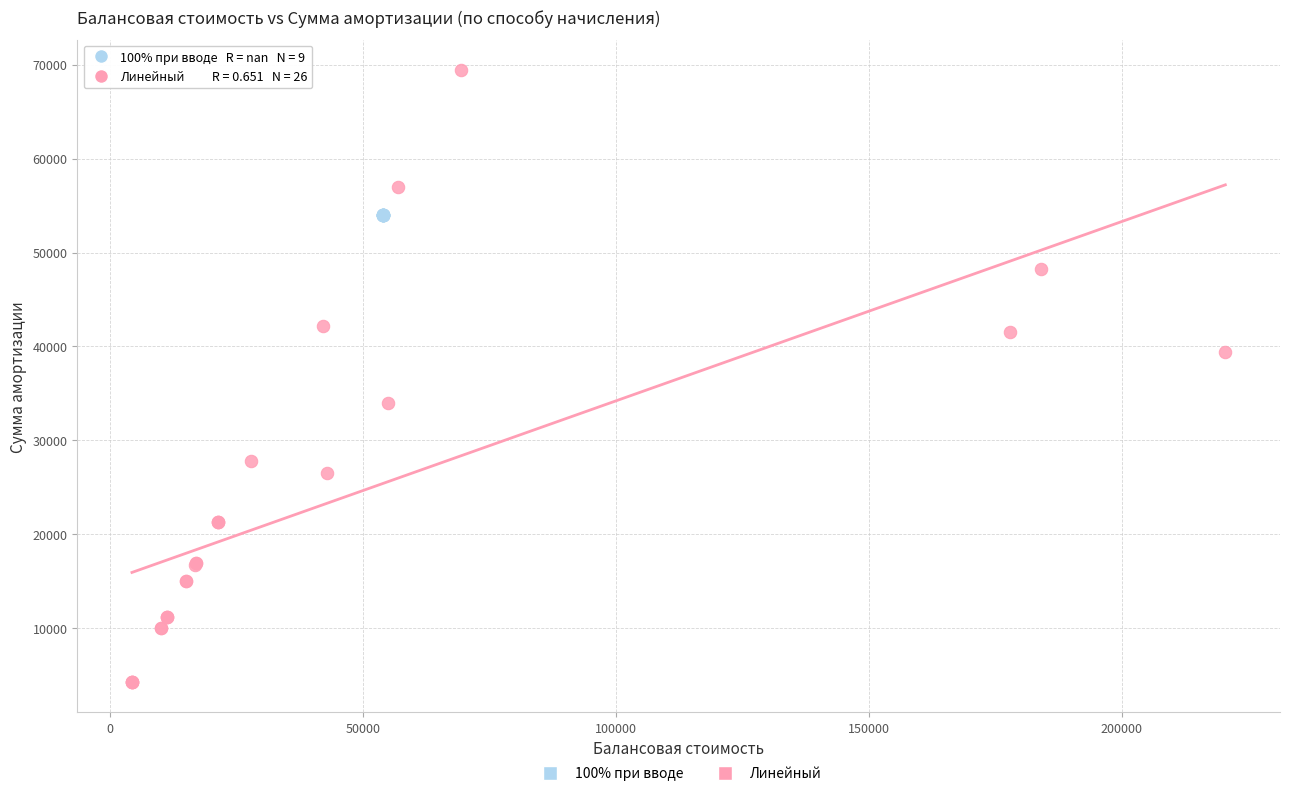

Which series reaches the minimum Y coordinate?

Линейный